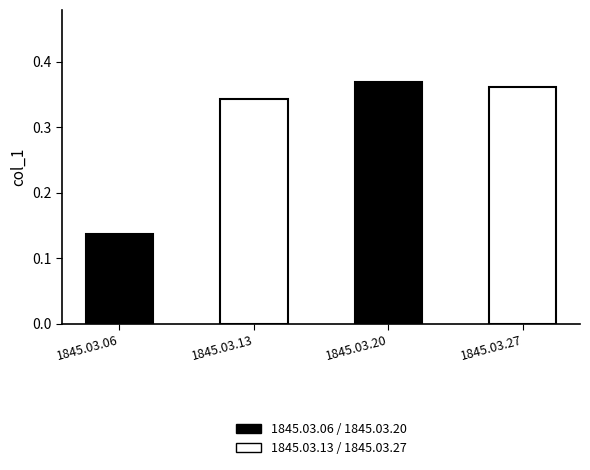

What is the sum of all values?

1.2